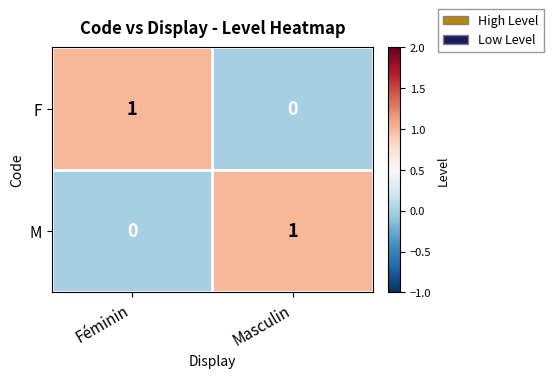

The value of M at Féminin is 0. True or false?

True